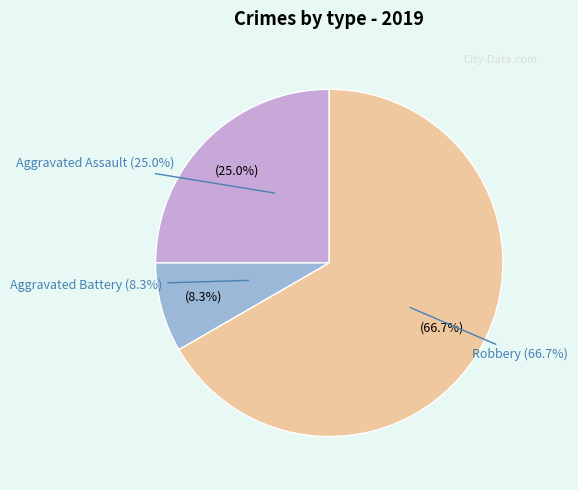

What percentage is NOT represented by Robbery?

33.3%